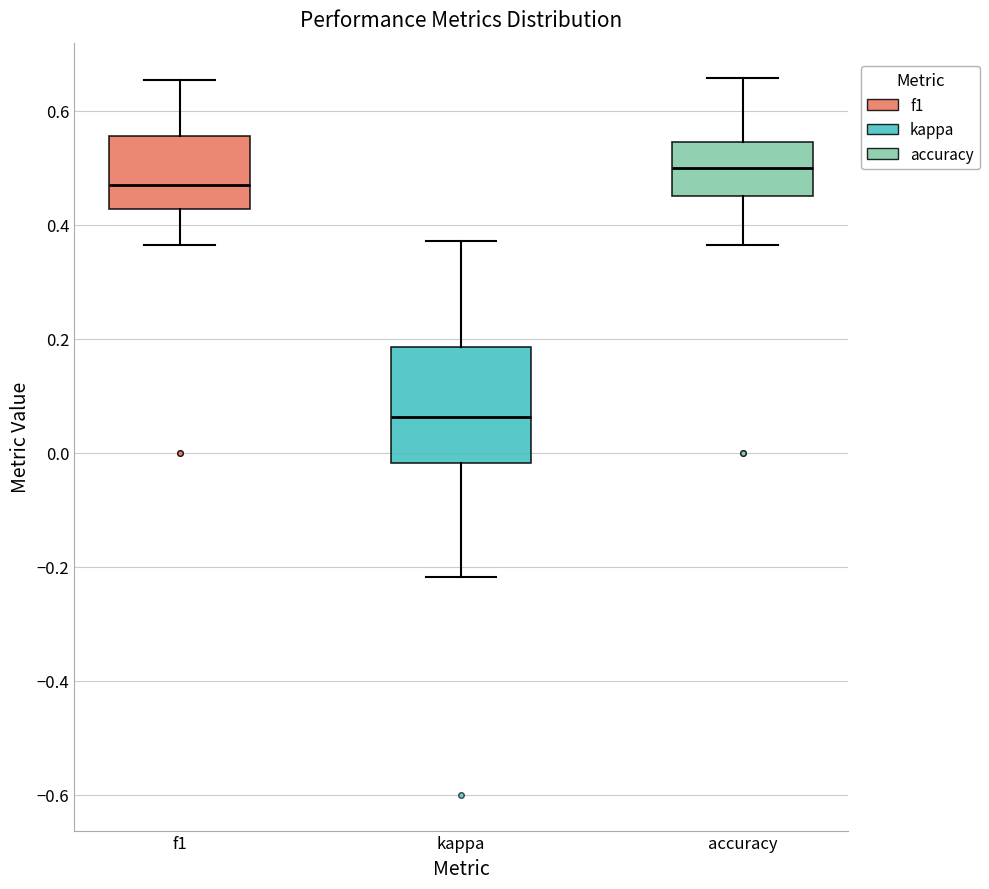

Reading left to right, transcribe this box plot: for each box, give where its median line is, the range the box spans, and where its two whiskers end, as read against the y-axis. The values are not printed on the chart, so give them approximately, as read against the axis.

f1: median 0.46, box 0.42 to 0.56, whiskers 0.36 to 0.66
kappa: median 0.06, box -0.02 to 0.18, whiskers -0.22 to 0.38
accuracy: median 0.50, box 0.46 to 0.54, whiskers 0.36 to 0.66